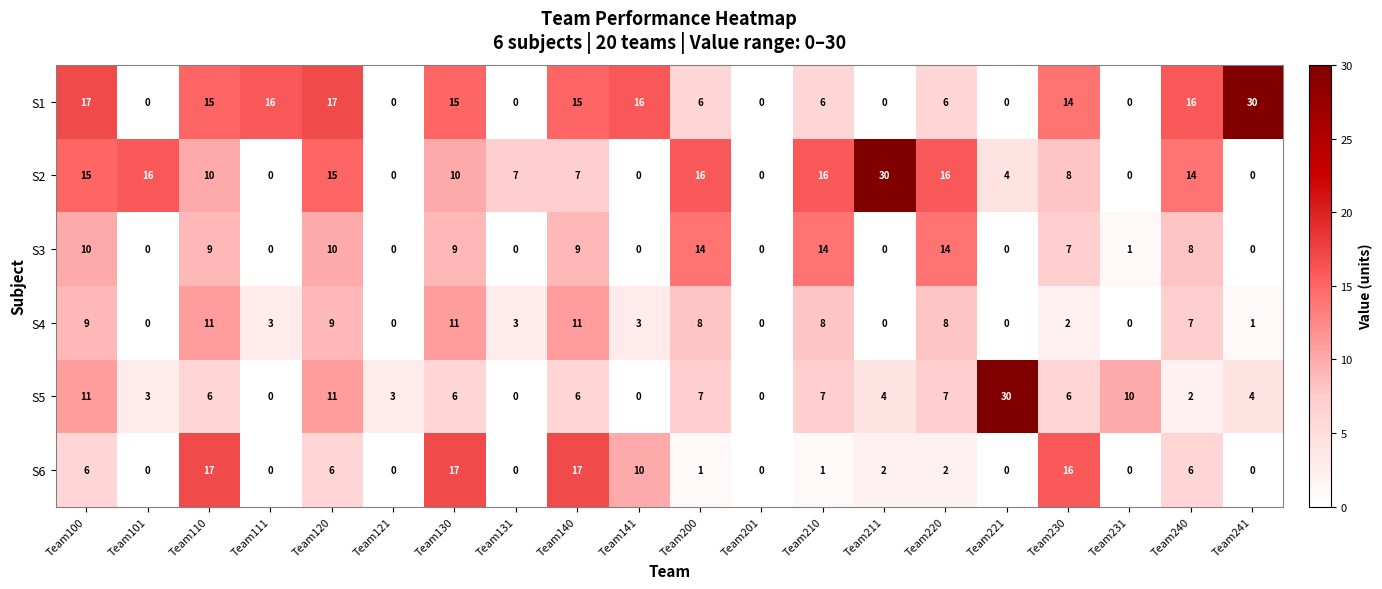

How many values in the S3 series are below 7?

10